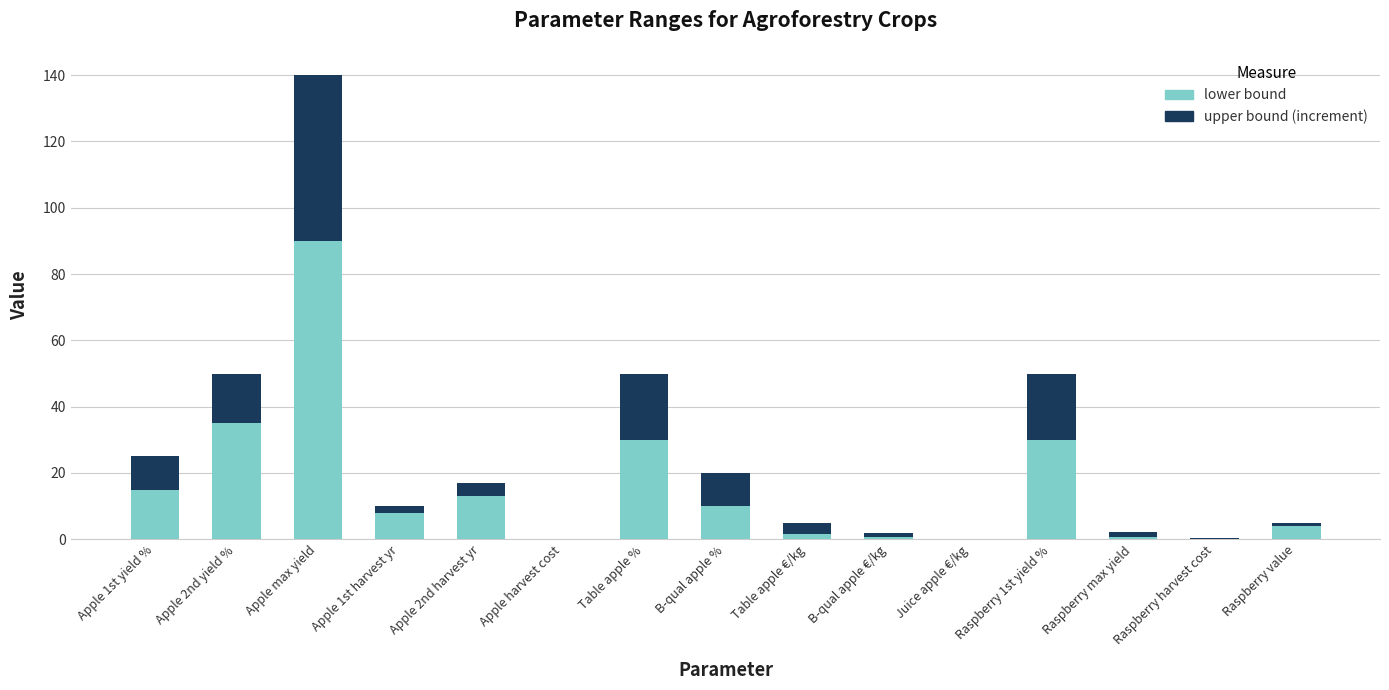

Does the chart contain stacked bars?

Yes